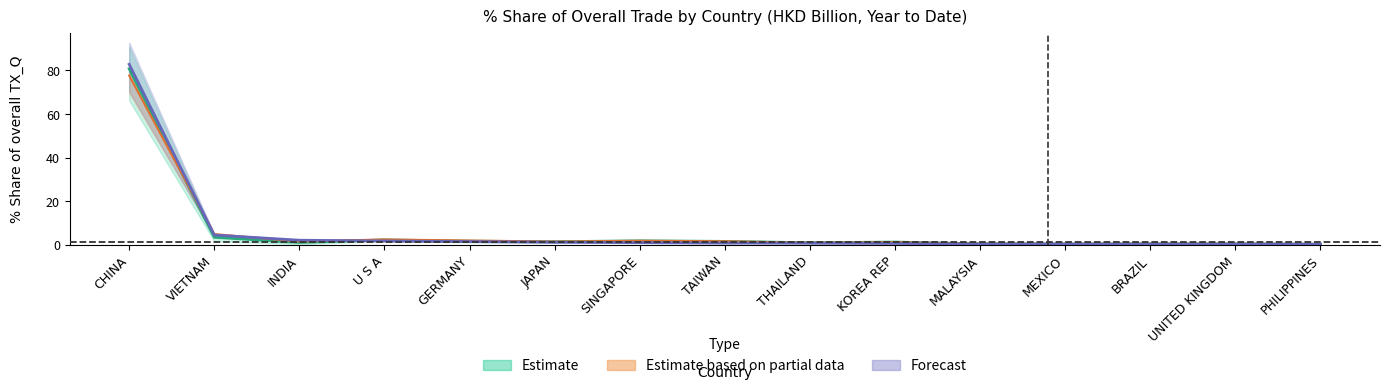

How many categories are shown in the chart?

15